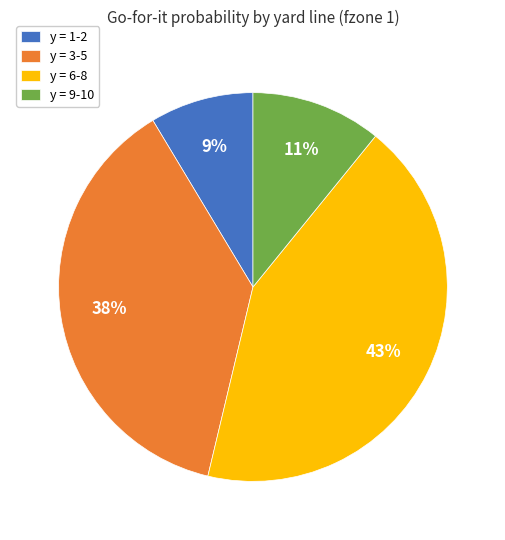

To the nearest percent, what portion does y = 6-8 represent?

43%